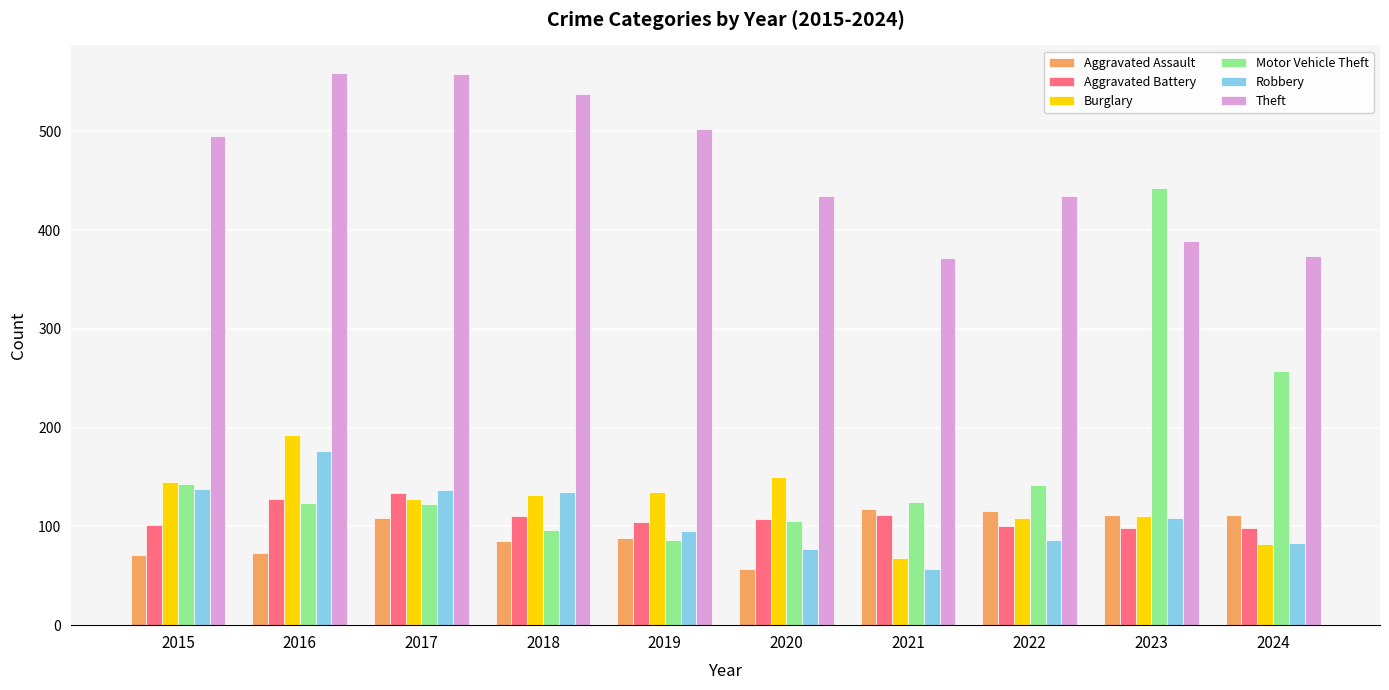

Is the value of Burglary at 2015 greater than the value of Robbery at 2015?

Yes